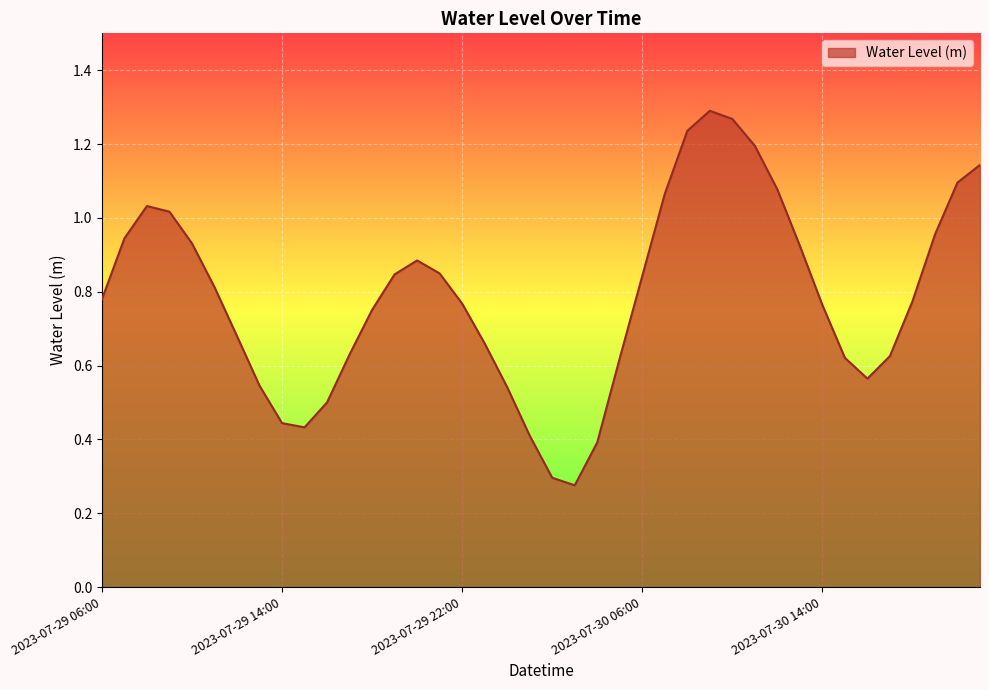

How many interior local peaks (higher than both neighbors) does the data have?

3